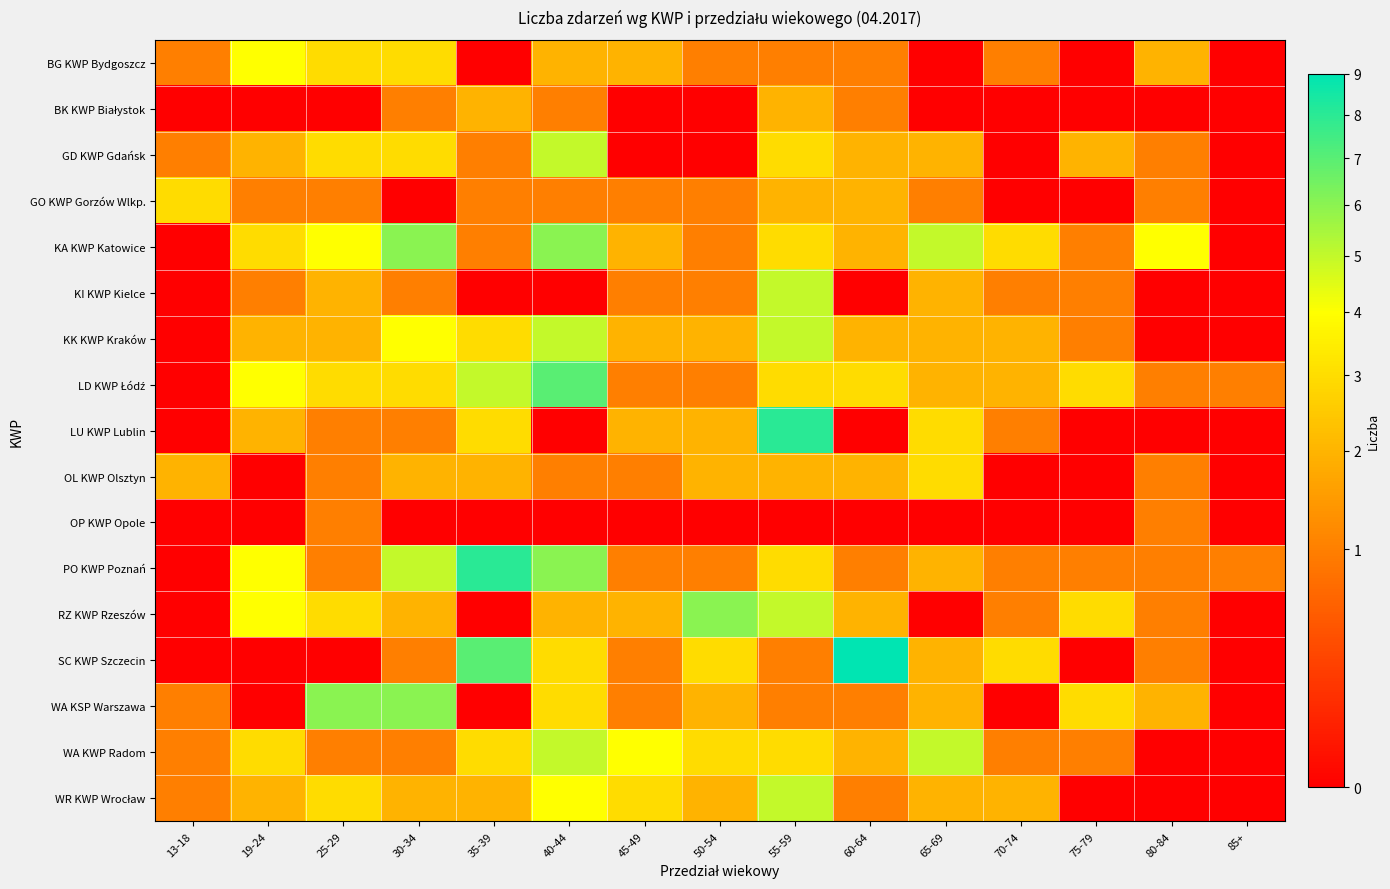

What is the spread (max minus min) of values at 60-64?

9